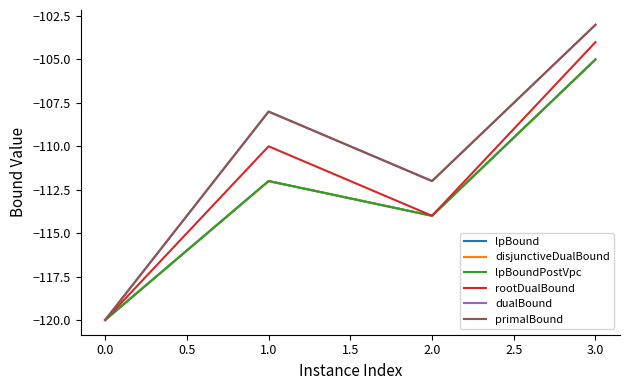

At which label does rootDualBound reach its peak?

3.0